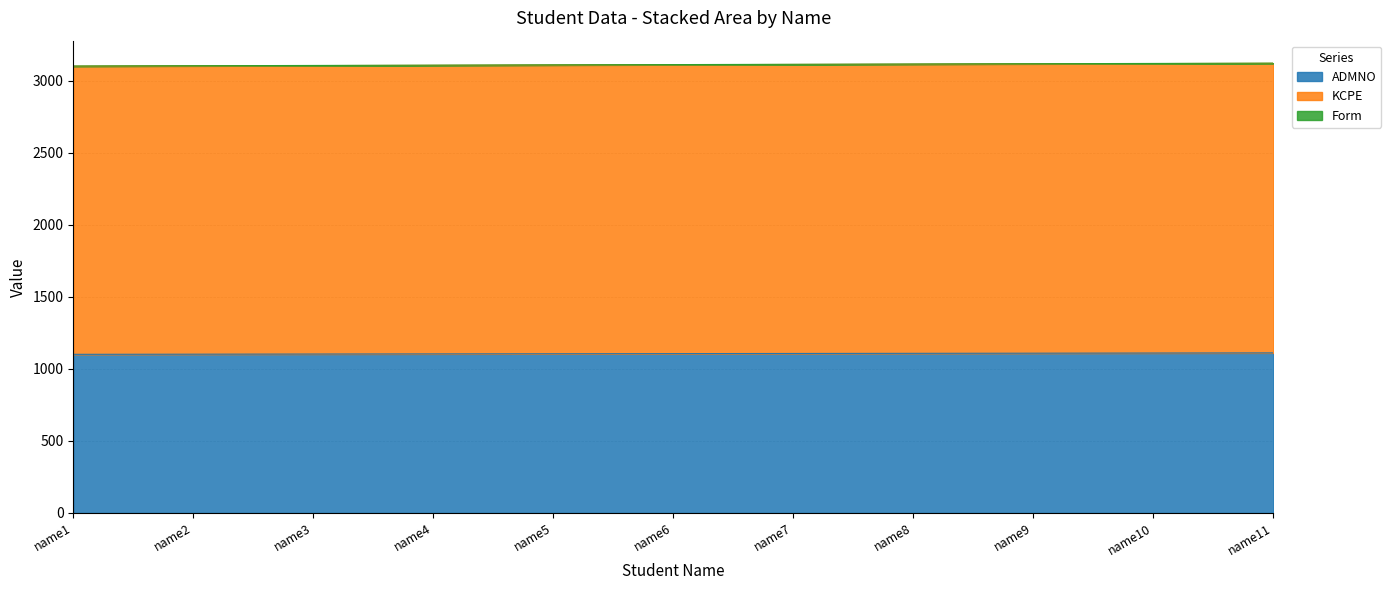

True or false: ADMNO and KCPE cross at least once.

False